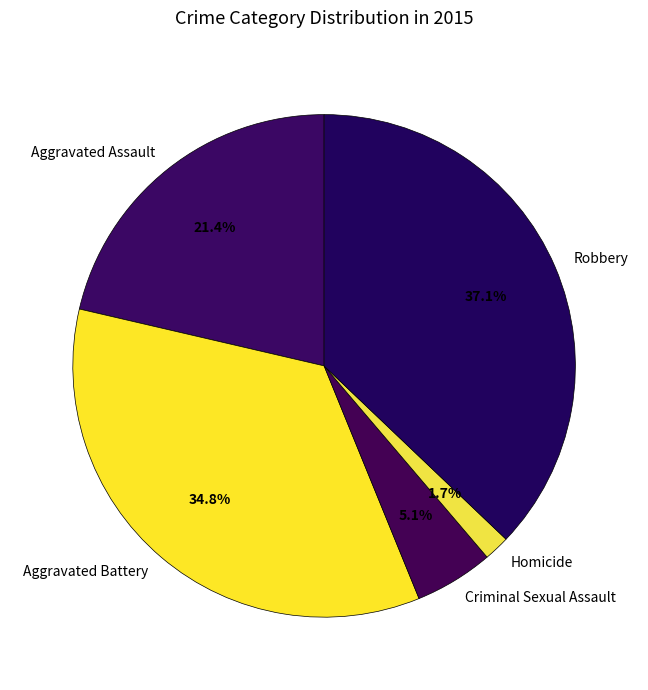

Does Criminal Sexual Assault account for over 50% of the chart?

No